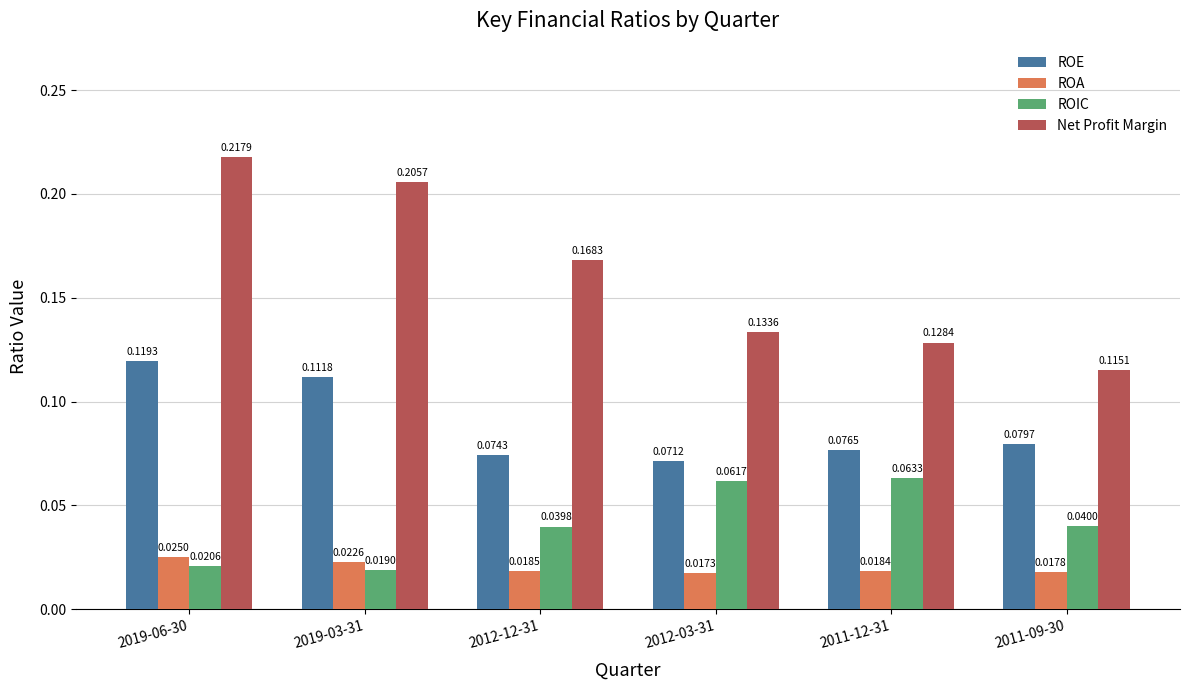

List the series in order of their peak value, highest first.

Net Profit Margin, ROE, ROIC, ROA